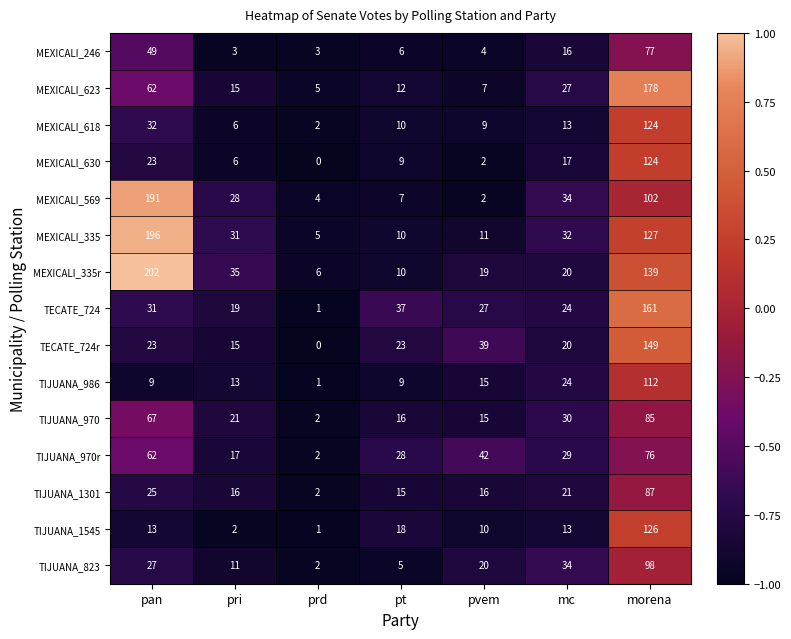

Which series changed the most between pri and pvem?

MEXICALI_569